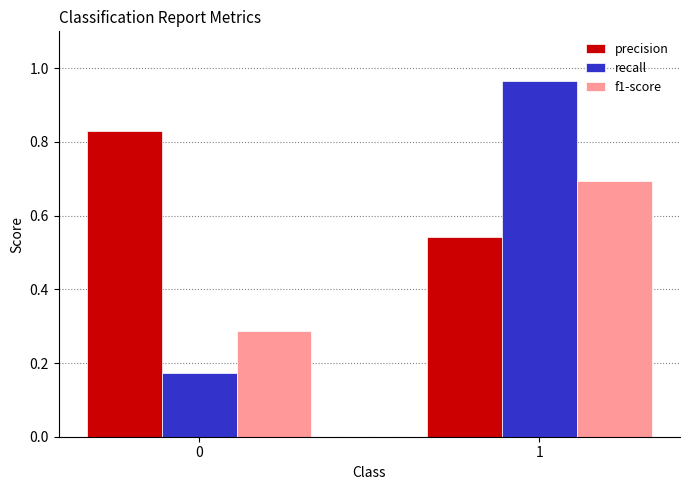

The f1-score series shows 0.7 at 1. True or false?

True